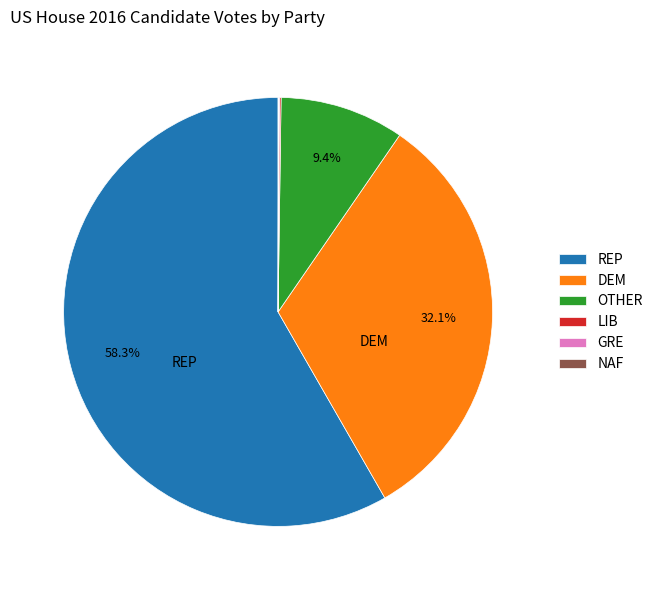

Between OTHER and REP, which is larger?

REP